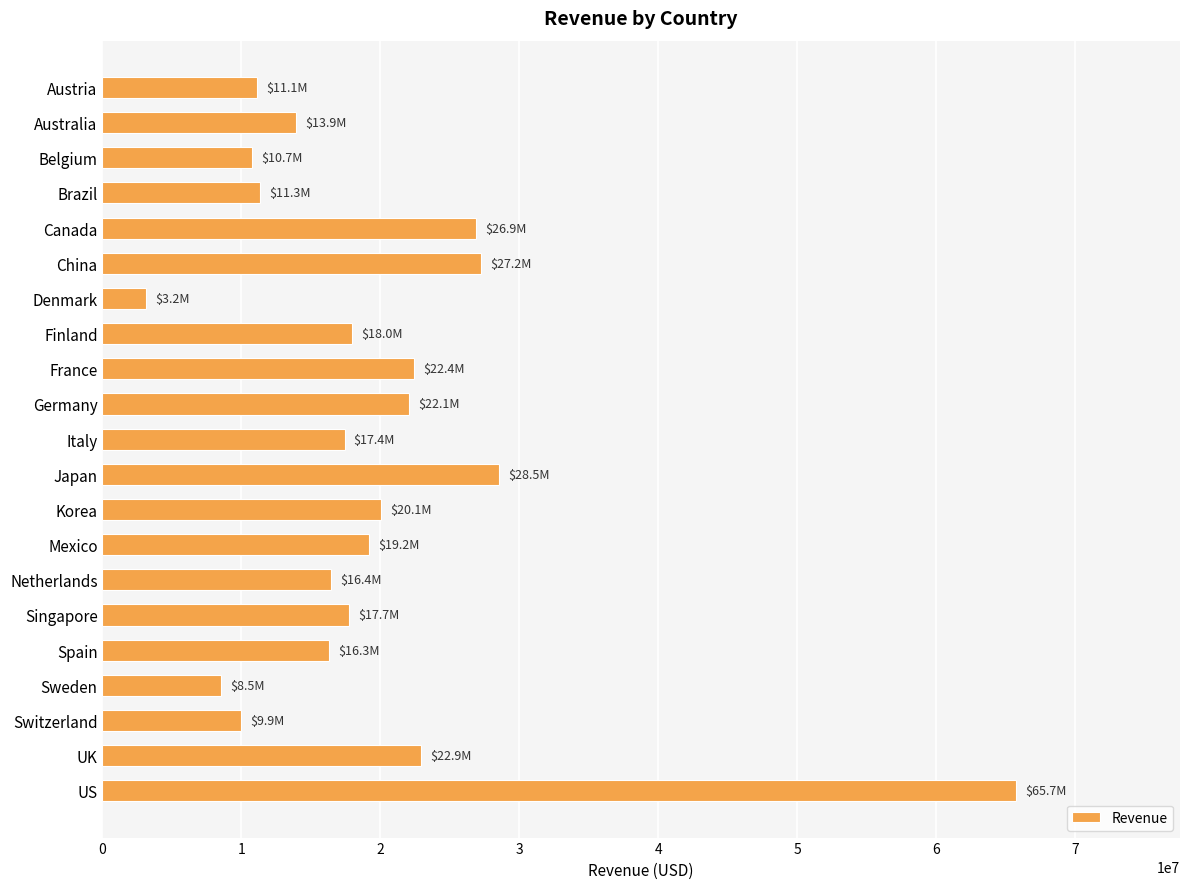

What is the greatest value displayed?

65733094.1